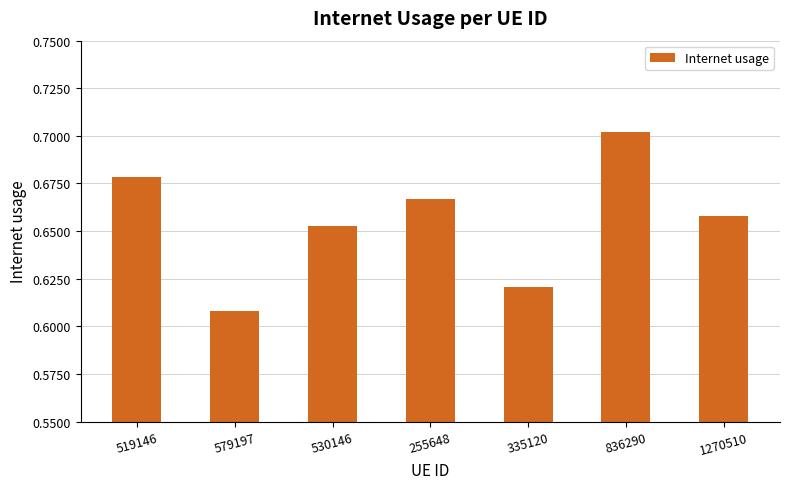

What position from the right is 335120?

3